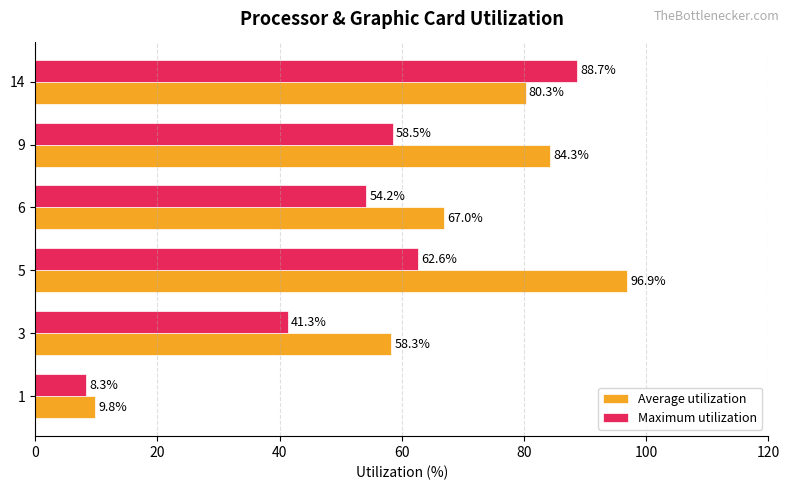

Between 5 and 14, which series saw the biggest shift?

Maximum utilization